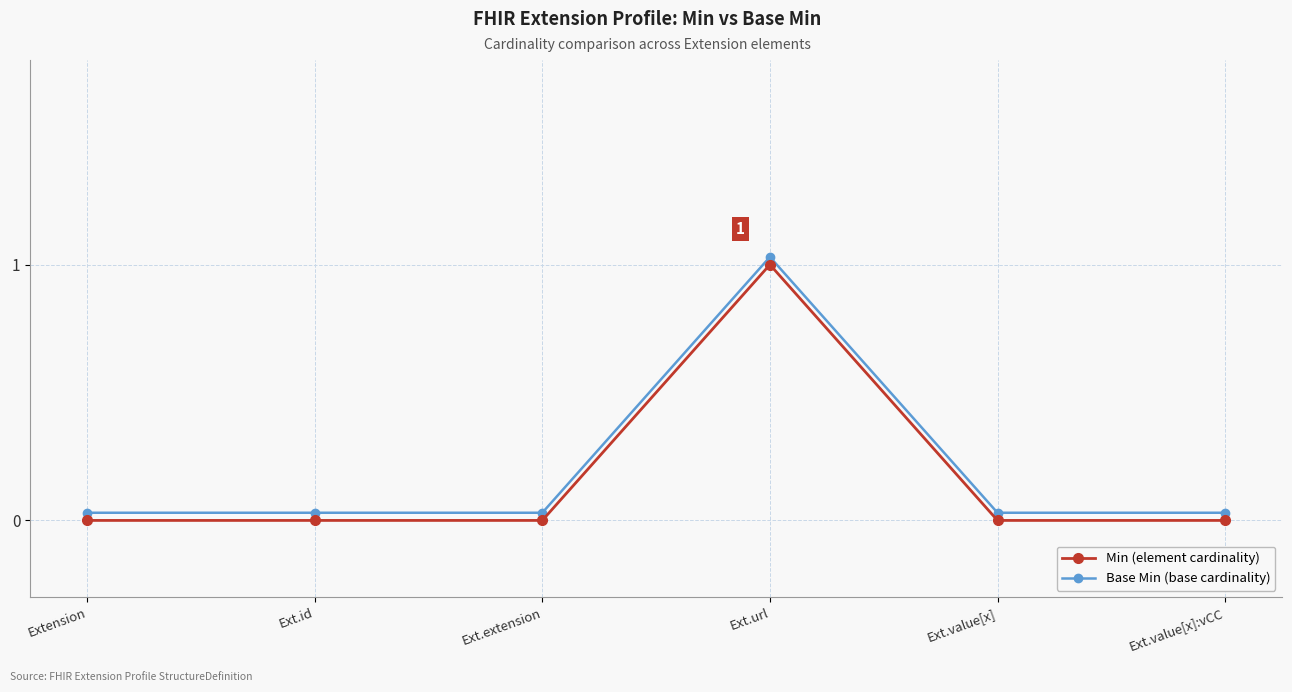

True or false: Min (element cardinality) has a value of 0.0 at Ext.value[x]:vCC.

True